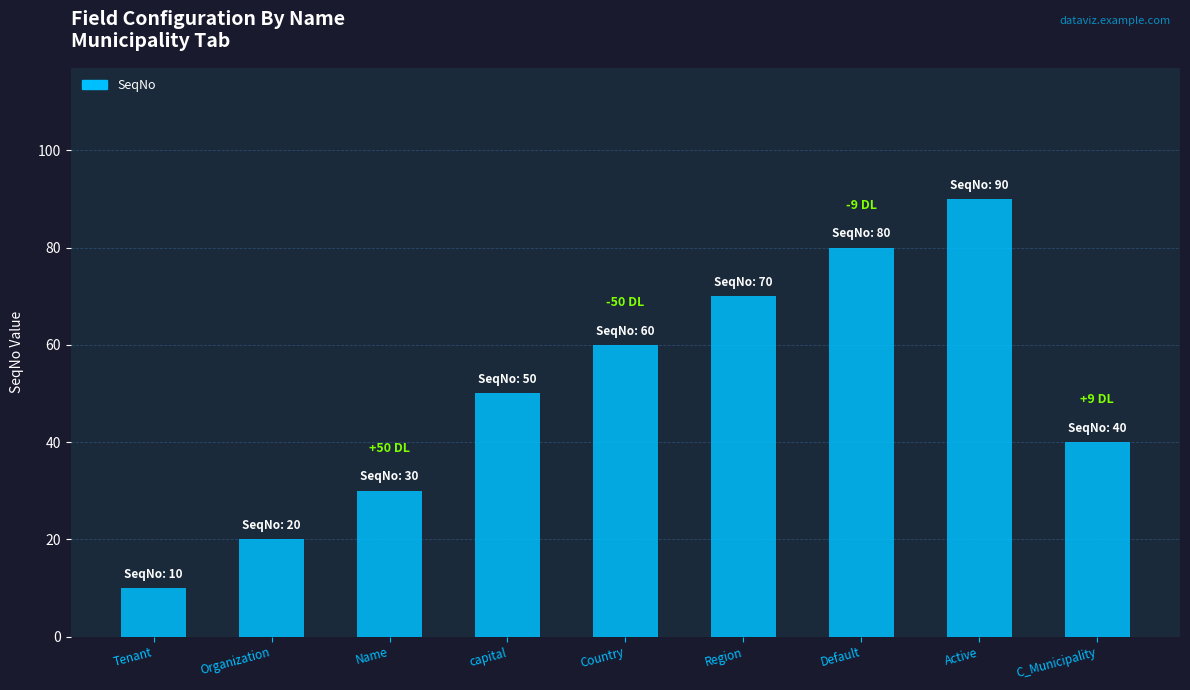

Where is the data nearest to the value 50?

capital